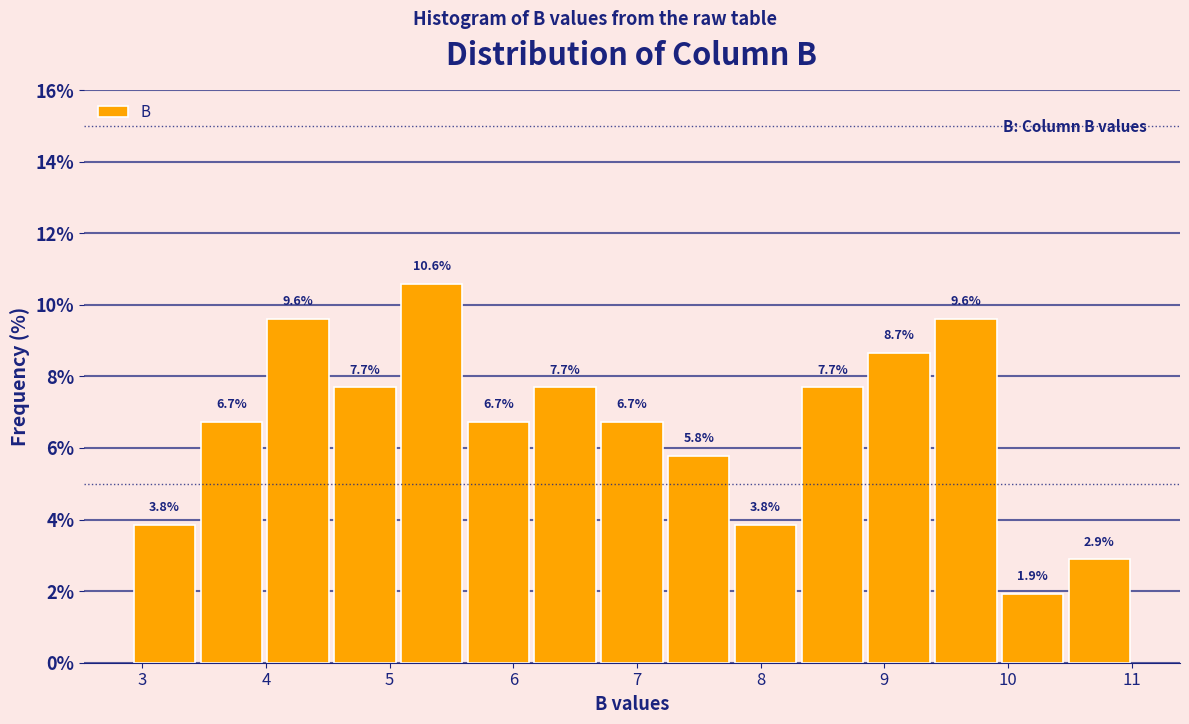

Reading left to right, list every bar in this chart as the range it spans on the x-axis followed by its height. The bar edges are not printed on the chart, so give them approximately, as read against the axis.

2.91 to 3.45: 3.8
3.45 to 3.99: 6.7
3.99 to 4.53: 9.6
4.53 to 5.07: 7.7
5.07 to 5.61: 10.6
5.61 to 6.15: 6.7
6.15 to 6.69: 7.7
6.69 to 7.23: 6.7
7.23 to 7.77: 5.8
7.77 to 8.31: 3.8
8.31 to 8.85: 7.7
8.85 to 9.39: 8.7
9.39 to 9.93: 9.6
9.93 to 10.47: 1.9
10.47 to 11.01: 2.9